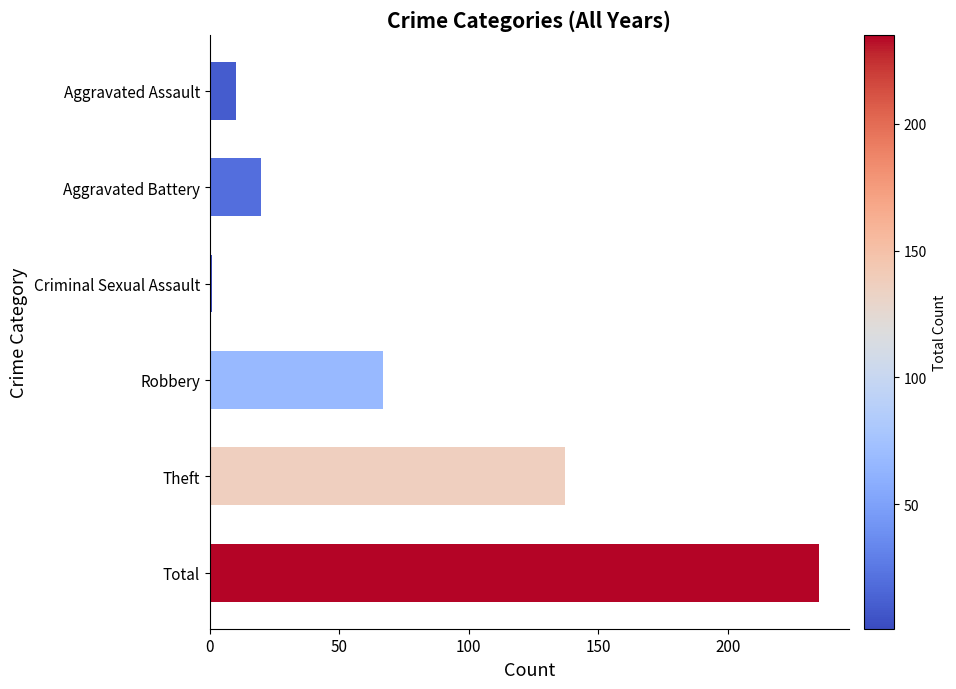

Where is the data nearest to the value 118?

Theft